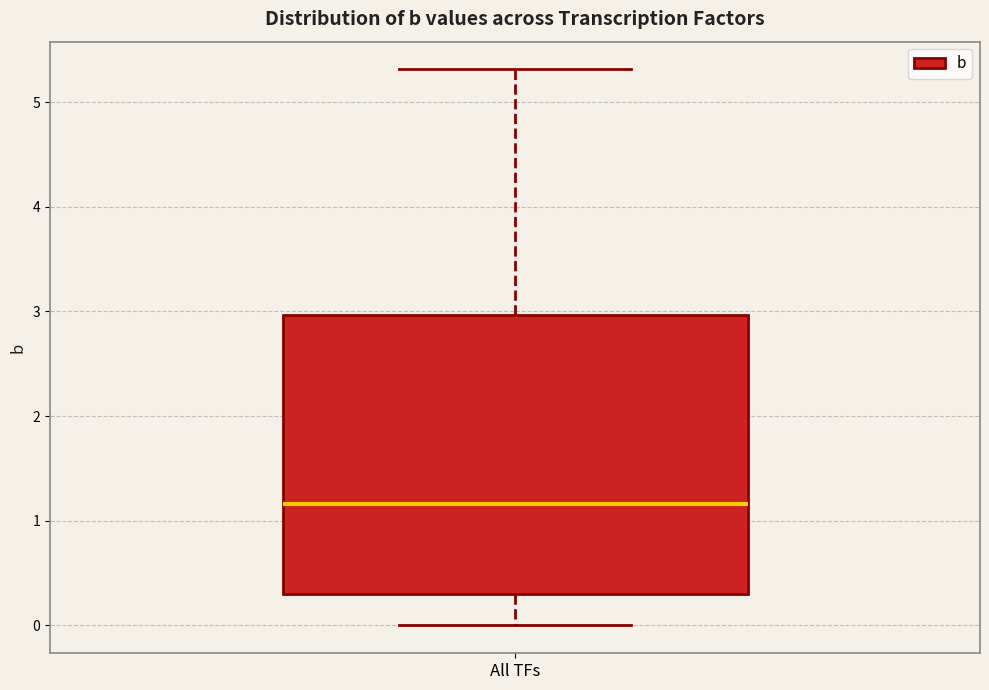

Where does the lower whisker of the box for All TFs end on the y-axis? The values are not printed on the chart, so give them approximately, as read against the axis.

0.0